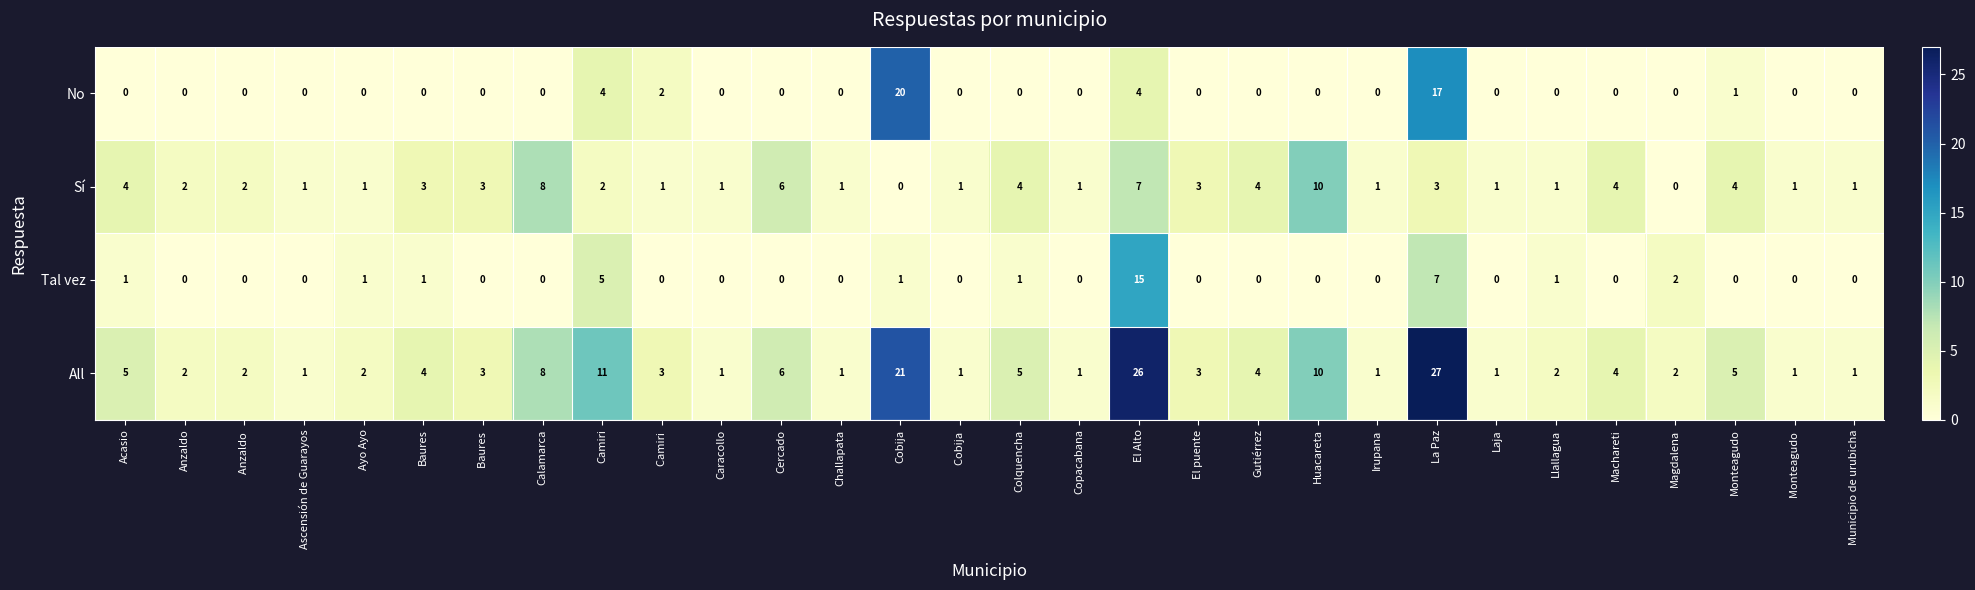

How many values in No are above zero?

6